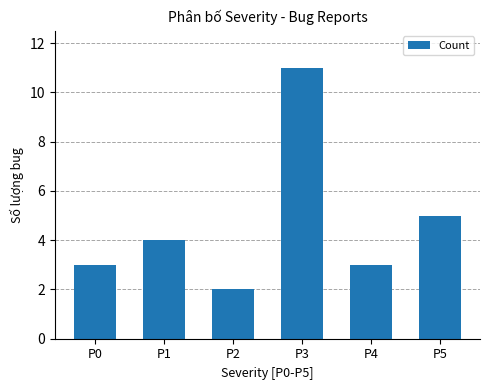

True or false: the data shows 2 at P2.

True